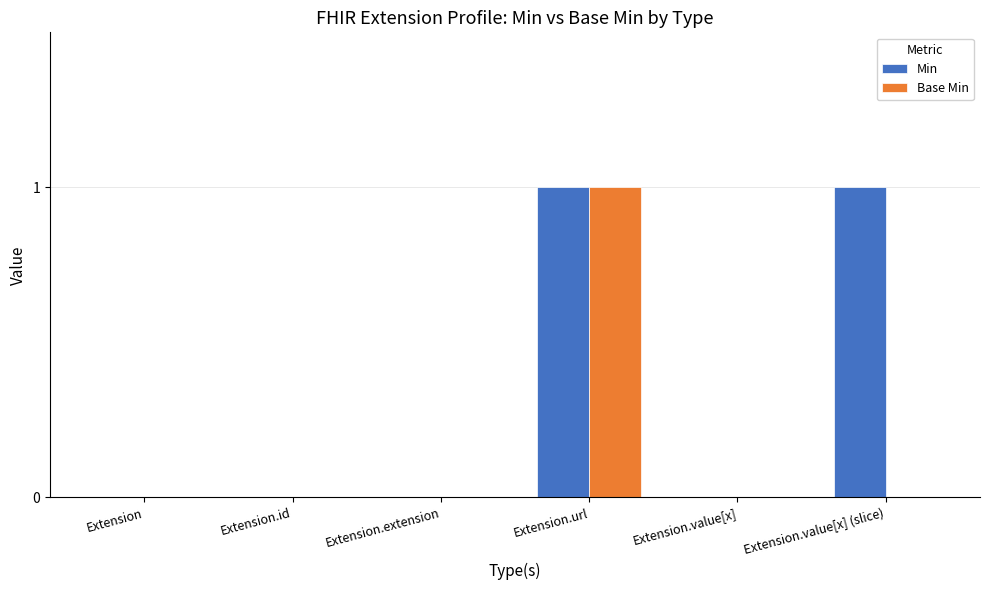

What is the total value across all series at Extension.url?

2